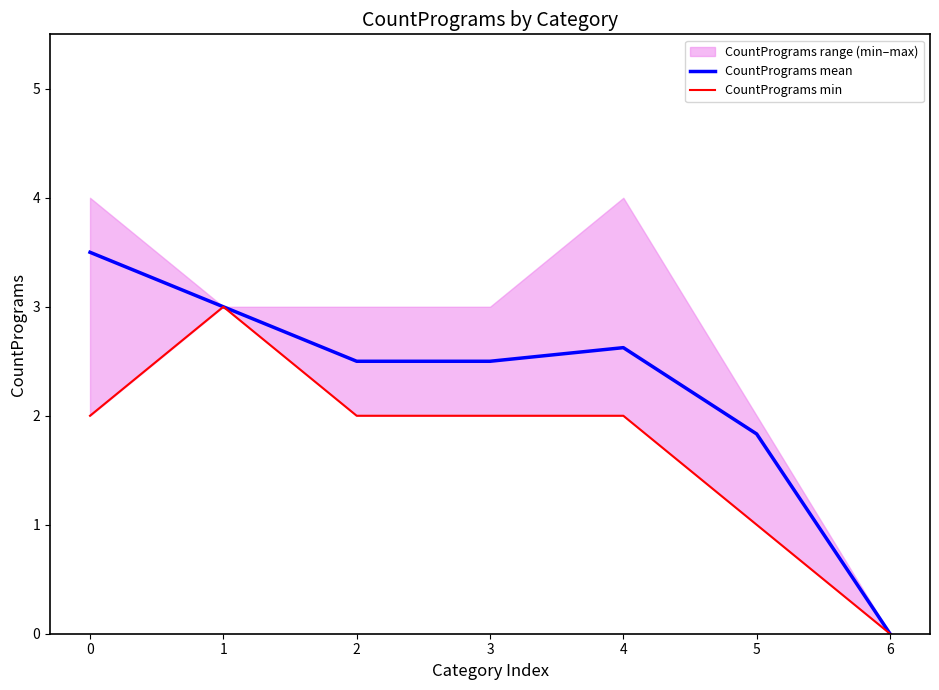

What is the sum of the CountPrograms mean values at 4 and 2?

5.1